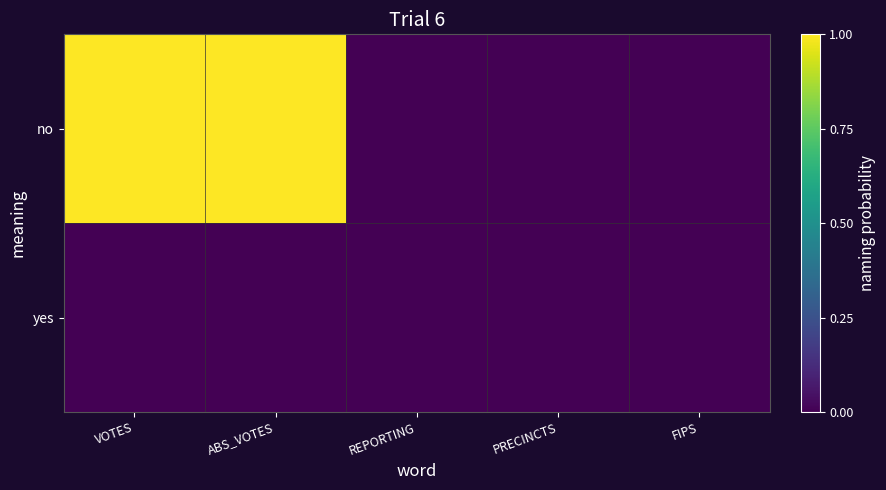

Between VOTES and PRECINCTS, which series saw the biggest shift?

no